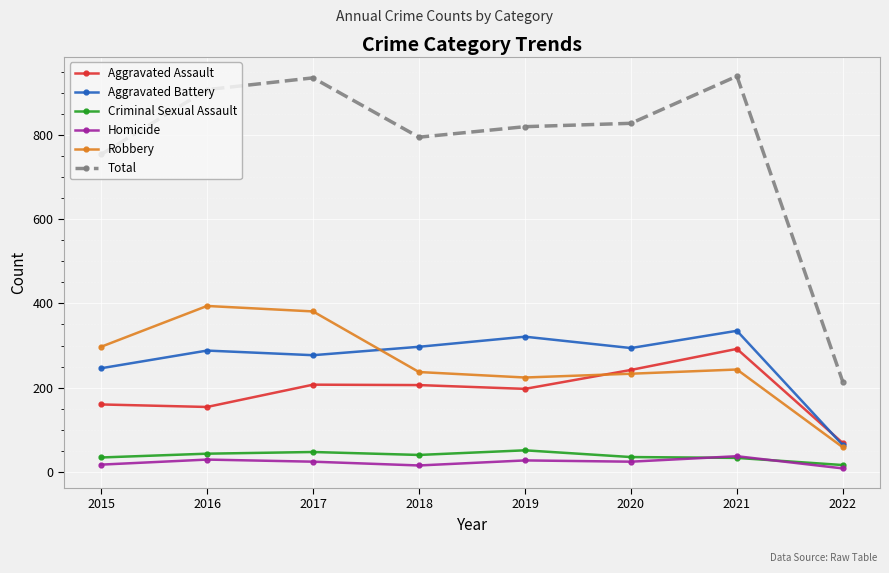

Rank the series at 2020 from lowest to highest value.

Homicide, Criminal Sexual Assault, Robbery, Aggravated Assault, Aggravated Battery, Total